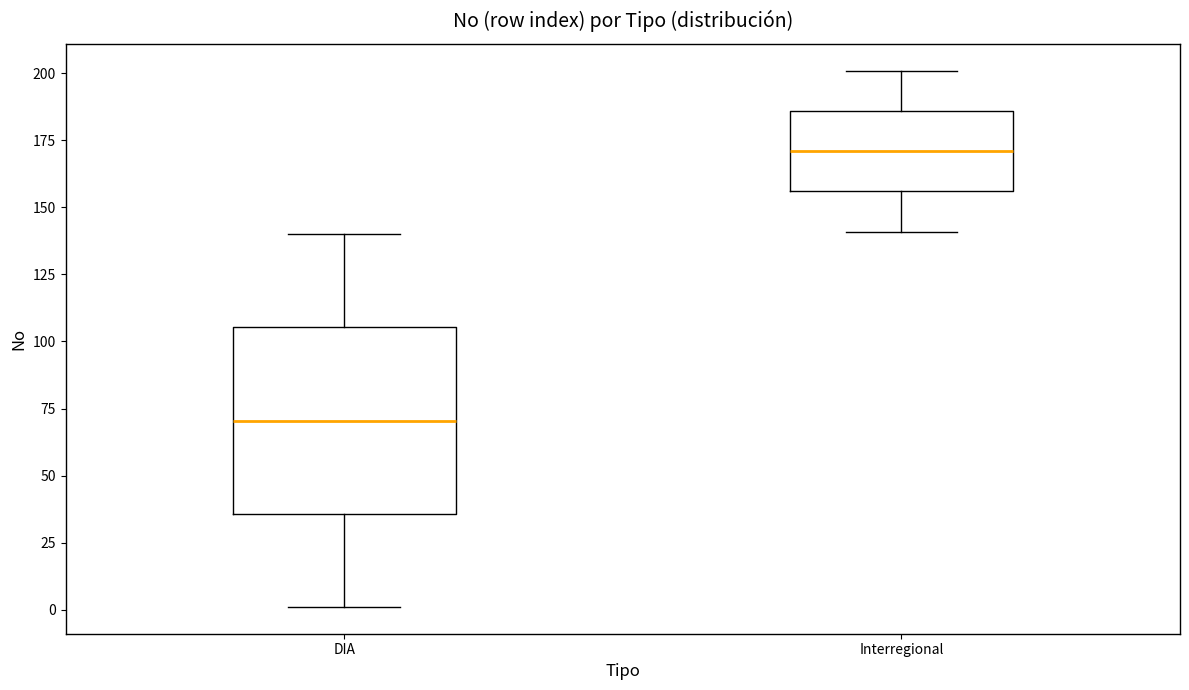

Which box has the highest median line?

Interregional